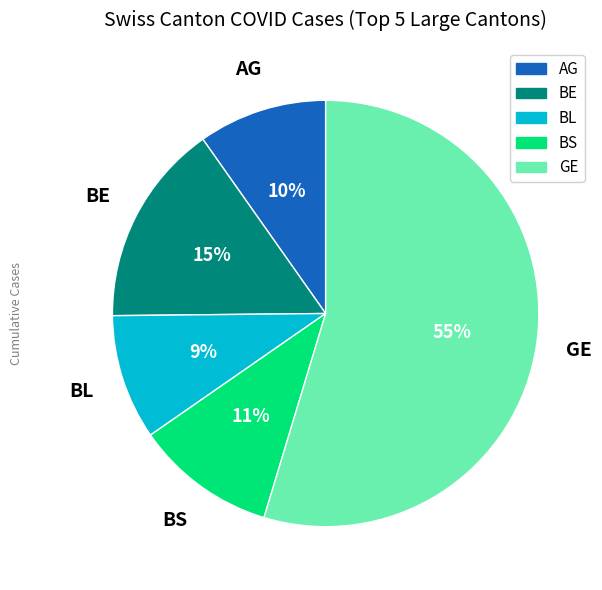

Is GE the majority of the pie?

Yes